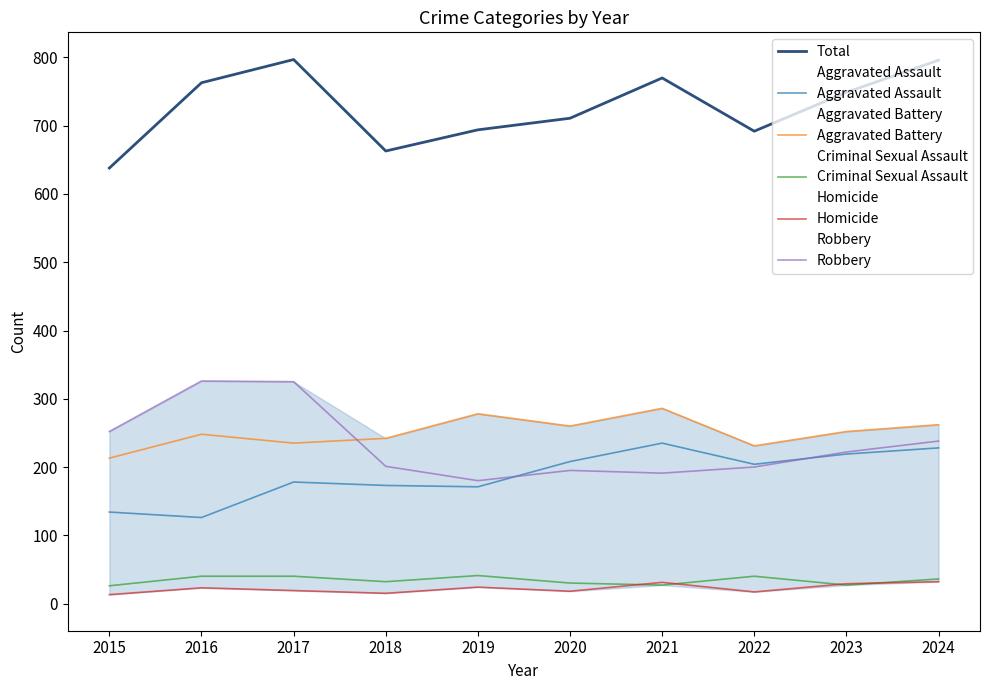

Which category has the highest value across all series?

2017